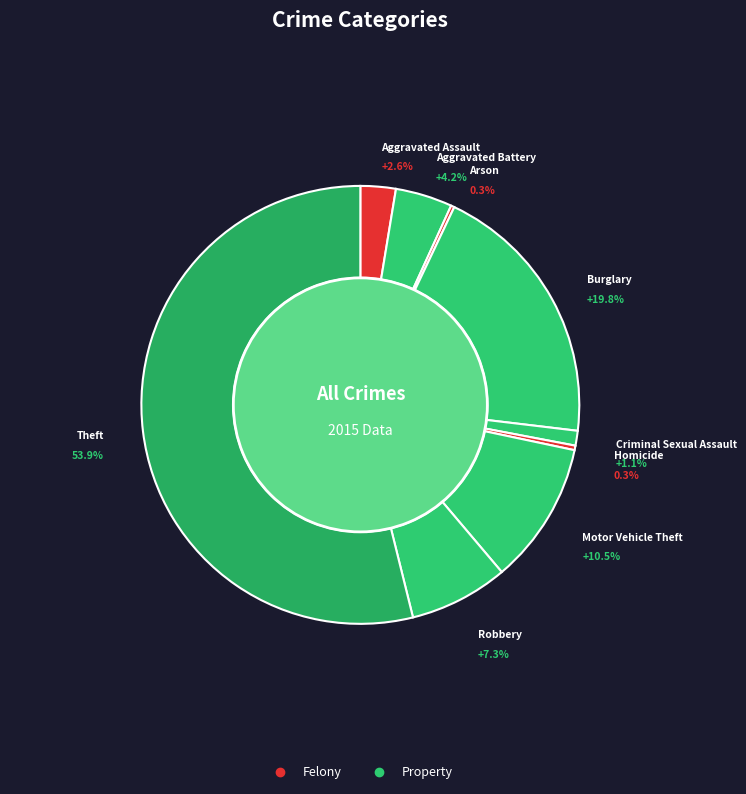

What is the smallest slice in the pie chart?

Arson